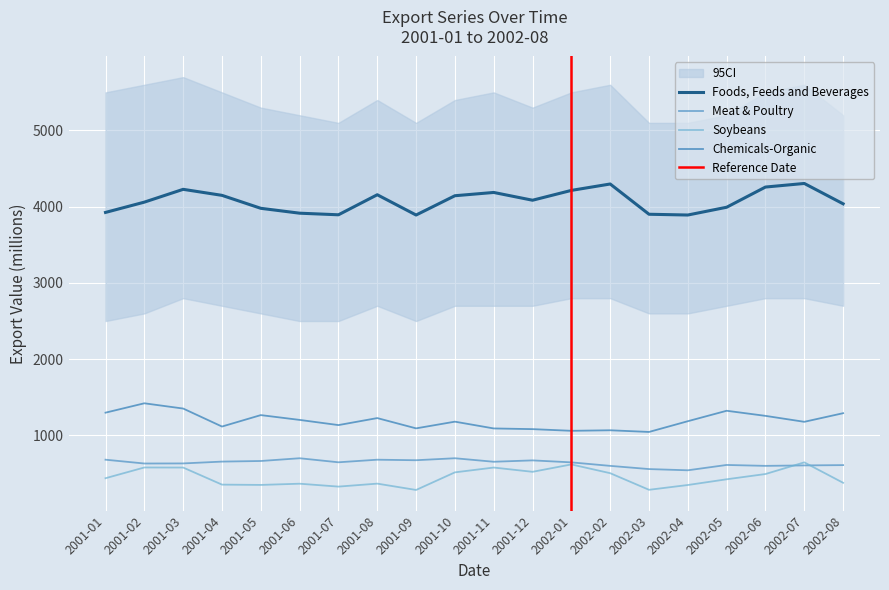

How many data points in AFFBEXCSB are above 4085?

9